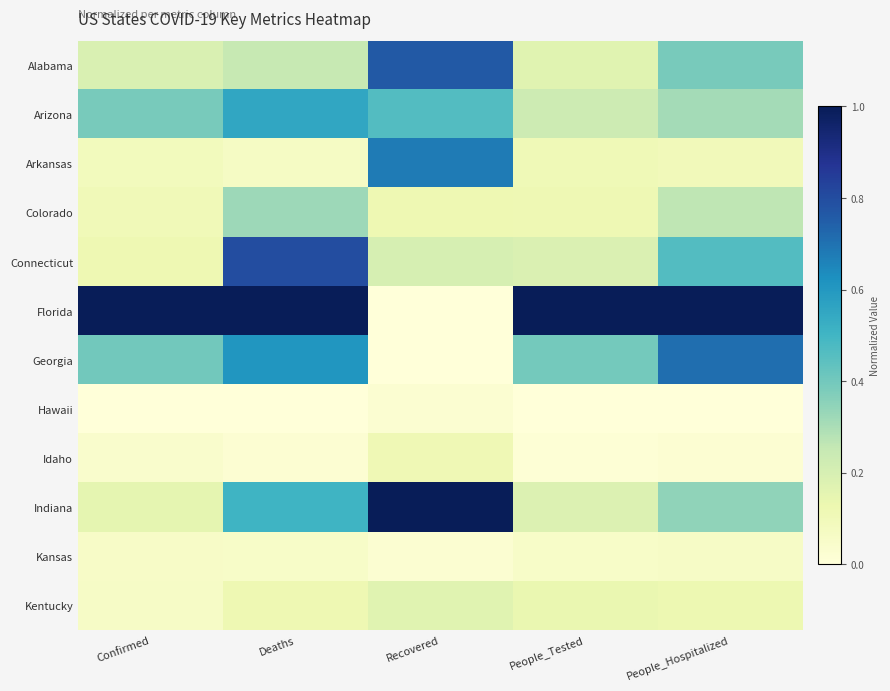

Reading left to right, extract all data points from this chart.

Alabama: Confirmed=0.2	Deaths=0.2	Recovered=0.8	People_Tested=0.2	People_Hospitalized=0.4
Arizona: Confirmed=0.4	Deaths=0.6	Recovered=0.5	People_Tested=0.2	People_Hospitalized=0.3
Arkansas: Confirmed=0.1	Deaths=0.1	Recovered=0.7	People_Tested=0.1	People_Hospitalized=0.1
Colorado: Confirmed=0.1	Deaths=0.3	Recovered=0.1	People_Tested=0.1	People_Hospitalized=0.3
Connecticut: Confirmed=0.1	Deaths=0.8	Recovered=0.2	People_Tested=0.2	People_Hospitalized=0.5
Florida: Confirmed=1.0	Deaths=1.0	Recovered=0.0	People_Tested=1.0	People_Hospitalized=1.0
Georgia: Confirmed=0.4	Deaths=0.6	Recovered=0.0	People_Tested=0.4	People_Hospitalized=0.7
Hawaii: Confirmed=0.0	Deaths=0.0	Recovered=0.0	People_Tested=0.0	People_Hospitalized=0.0
Idaho: Confirmed=0.0	Deaths=0.0	Recovered=0.1	People_Tested=0.0	People_Hospitalized=0.0
Indiana: Confirmed=0.1	Deaths=0.5	Recovered=1.0	People_Tested=0.2	People_Hospitalized=0.3
Kansas: Confirmed=0.1	Deaths=0.1	Recovered=0.0	People_Tested=0.1	People_Hospitalized=0.1
Kentucky: Confirmed=0.1	Deaths=0.1	Recovered=0.2	People_Tested=0.1	People_Hospitalized=0.1